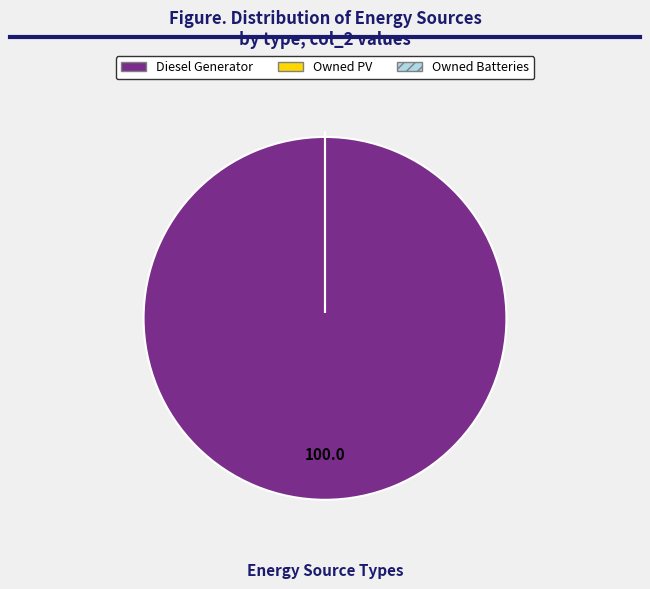

What is the largest slice in the pie chart?

Diesel Generator